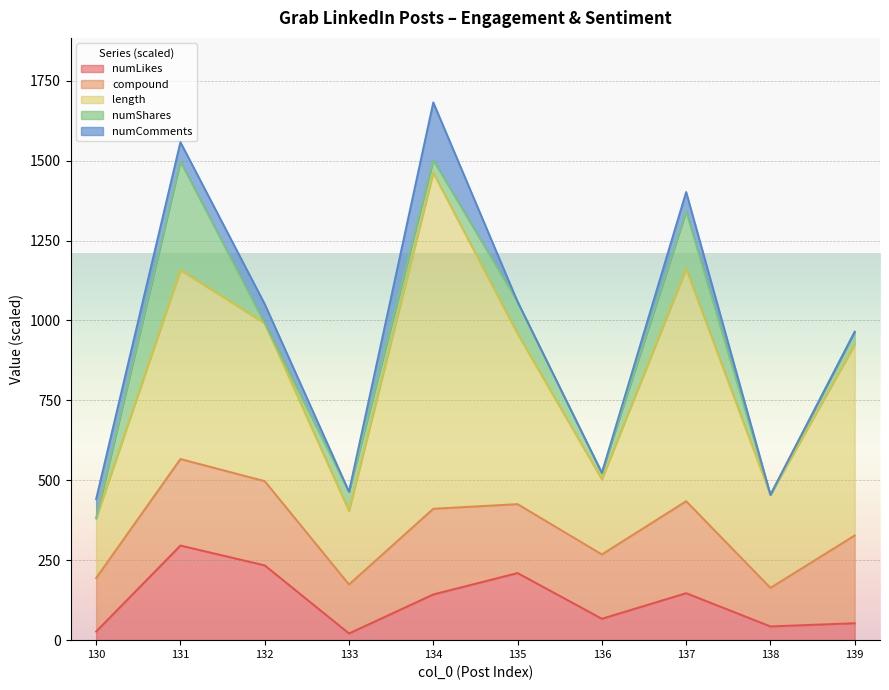

Is it true that numLikes equals 21.0 at 133?

True